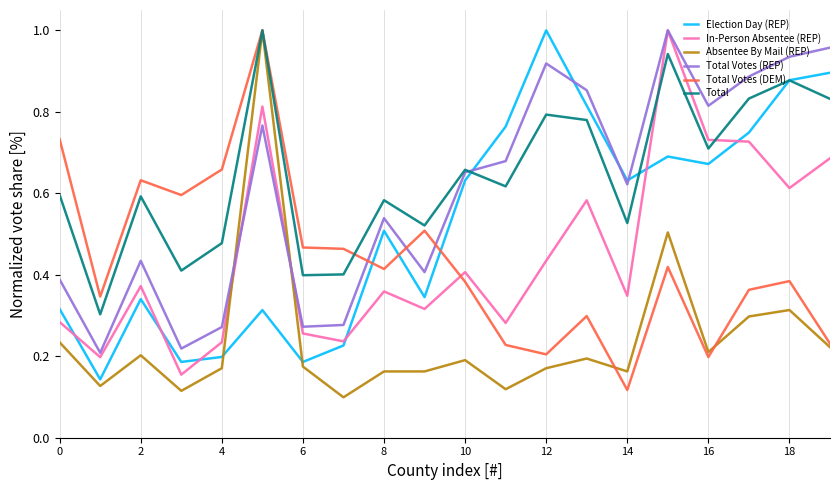

Which series ends up on top after the final intersection of Absentee By Mail (REP) and Total Votes (REP)?

Total Votes (REP)